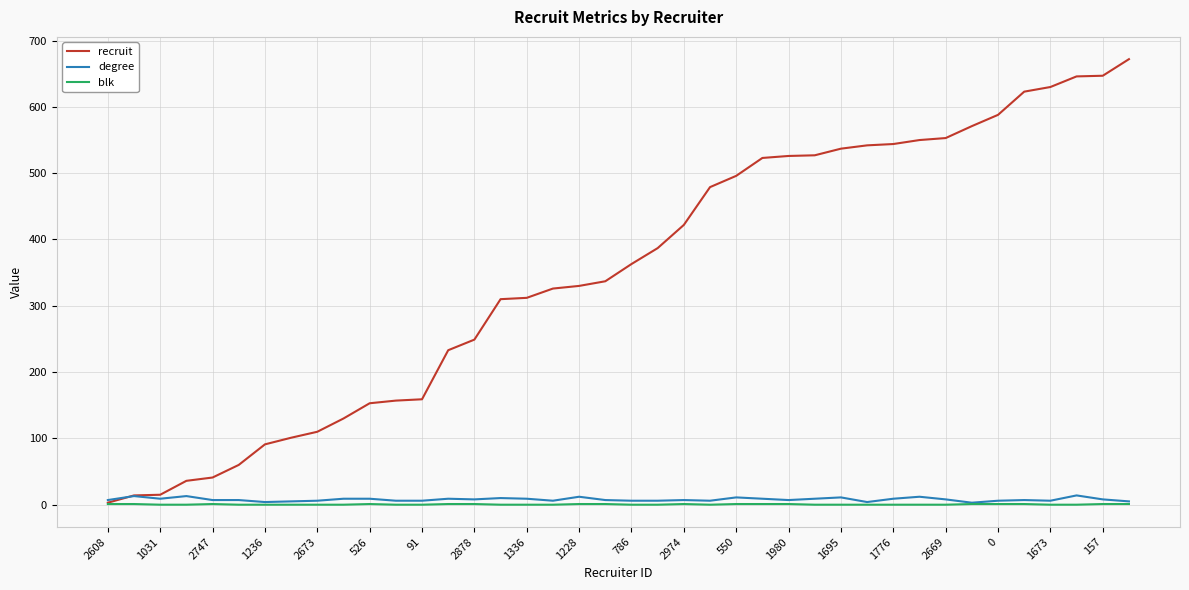

What is the difference between the maximum and minimum values in the recruit series?

669